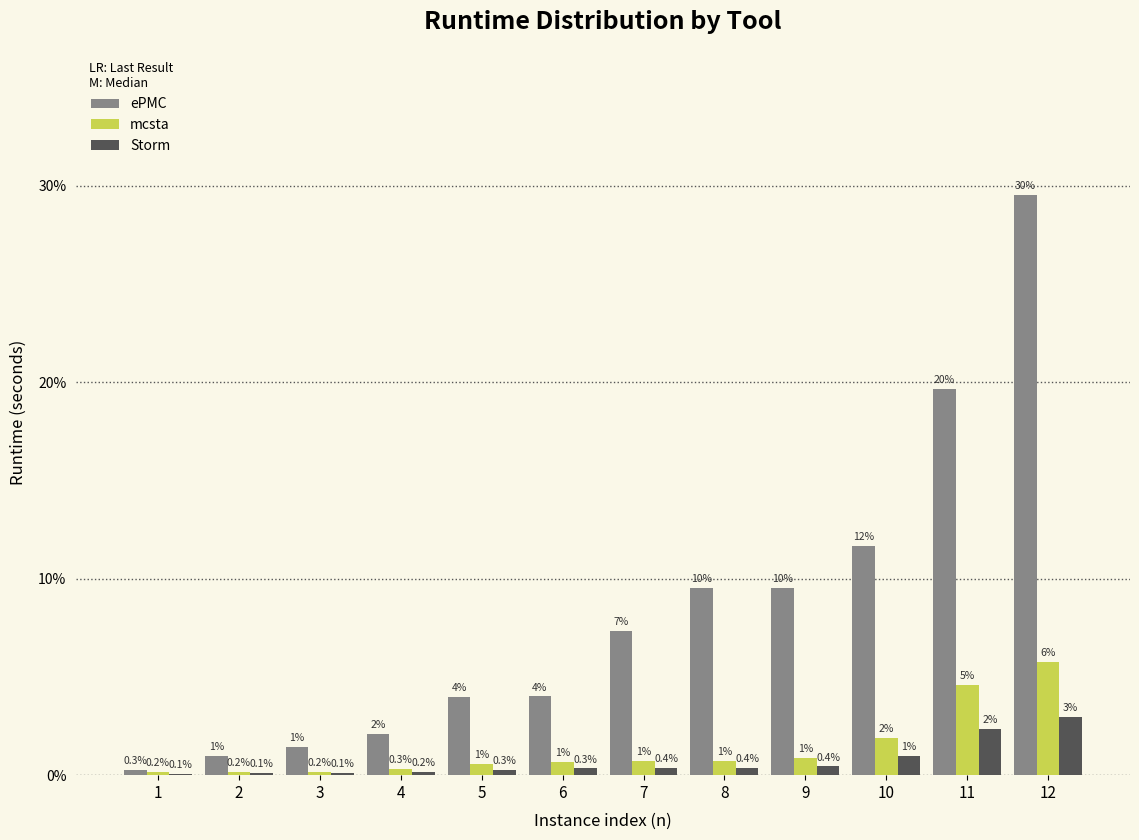

What are all the series names shown in the legend?

ePMC, mcsta, Storm